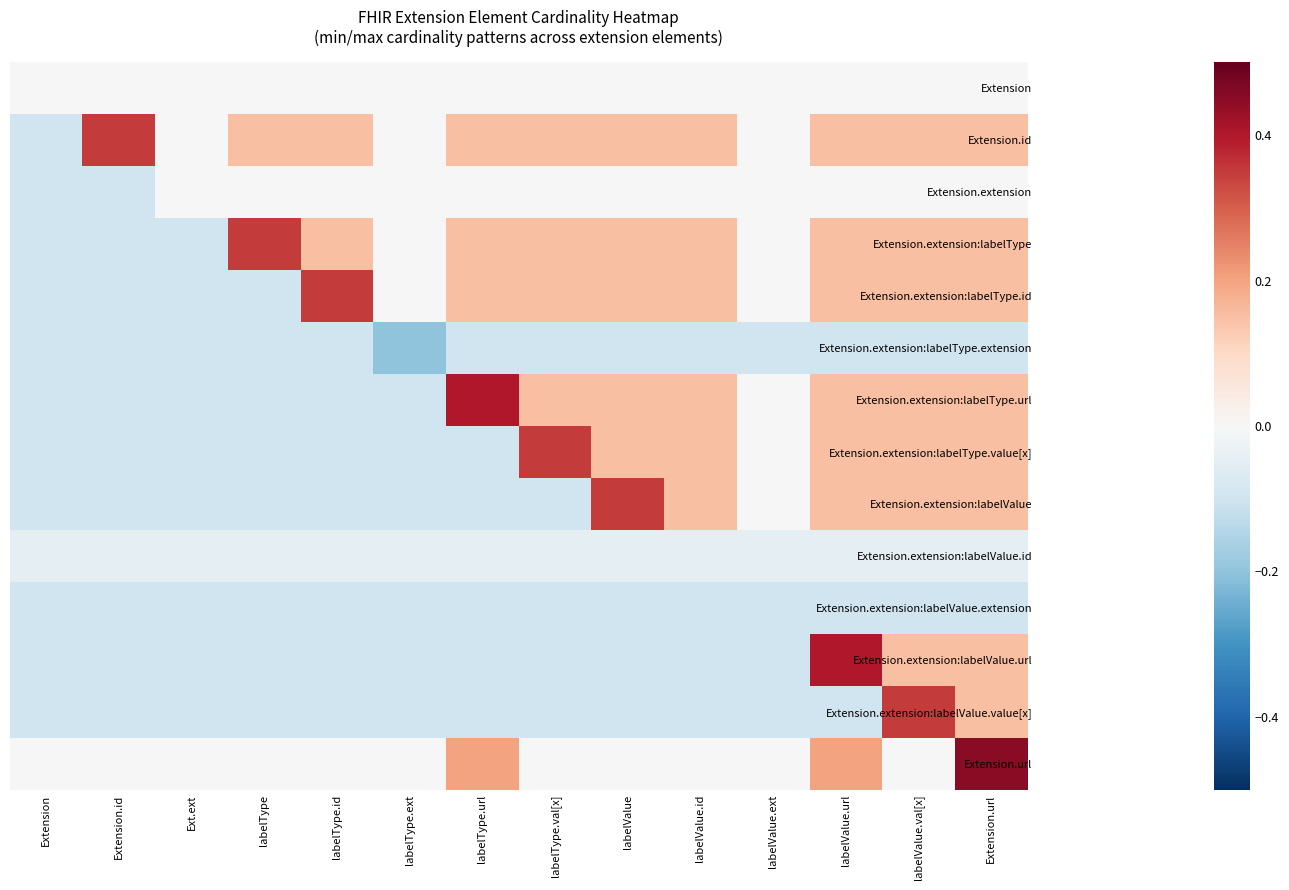

What is the total value across all series at labelValue.url?

1.1